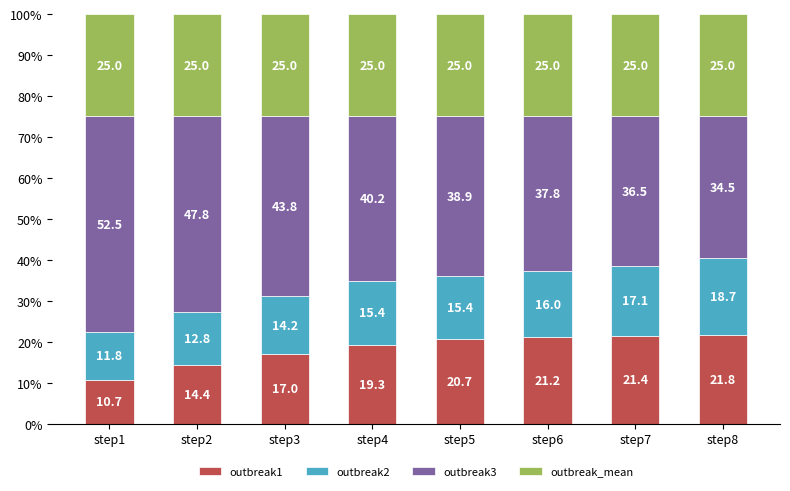

What is the total value across all series at step1?

100.0